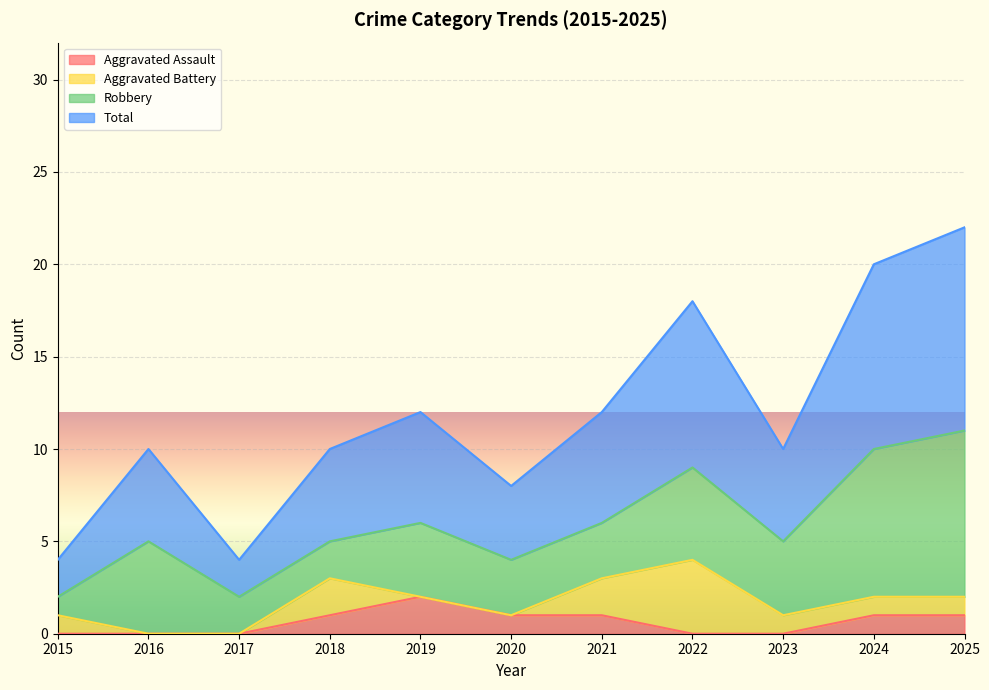

How many interior local peaks does the Total series have?

3